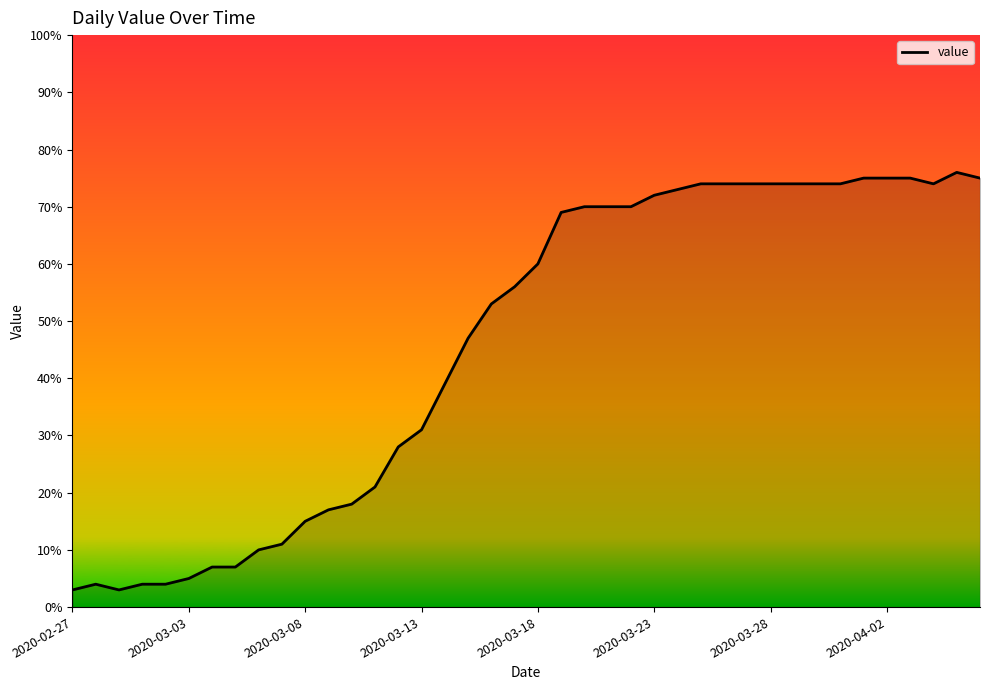

What is the maximum value shown in the chart?

76